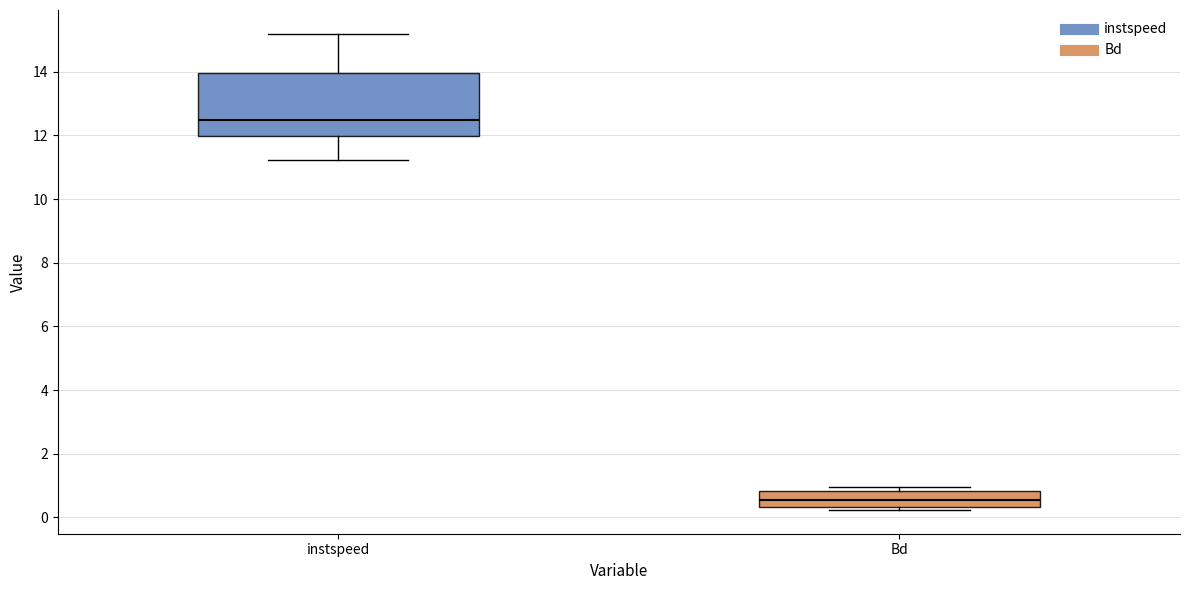

Reading left to right, transcribe this box plot: for each box, give where its median line is, the range the box spans, and where its two whiskers end, as read against the y-axis. The values are not printed on the chart, so give them approximately, as read against the axis.

instspeed: median 12.4, box 12.0 to 14.0, whiskers 11.2 to 15.2
Bd: median 0.6, box 0.4 to 0.8, whiskers 0.2 to 1.0